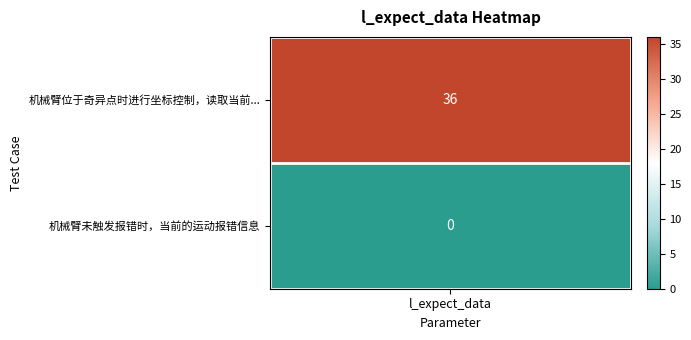

What is the change in value from 0 to 1?

-36